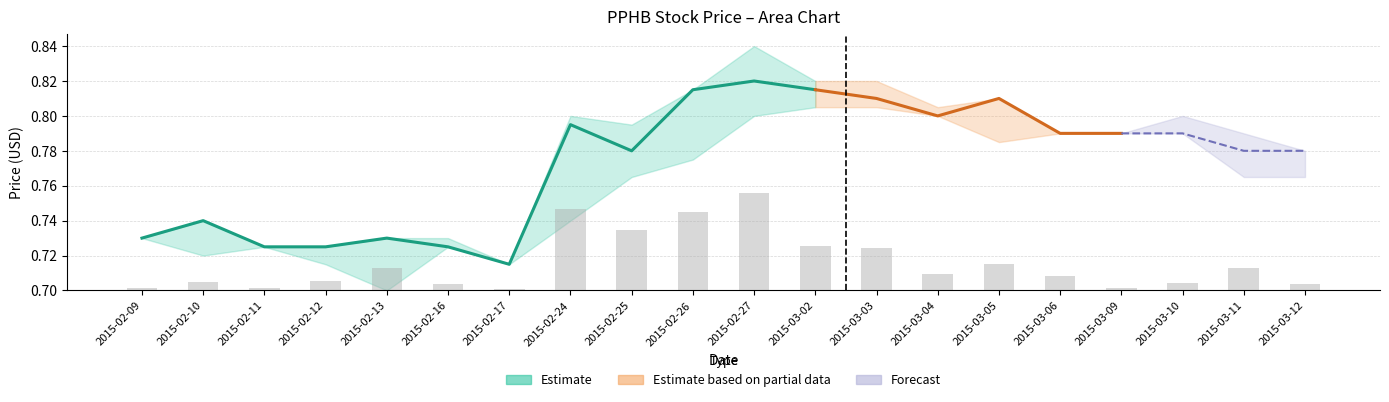

What position from the right is 2015-03-04?

7